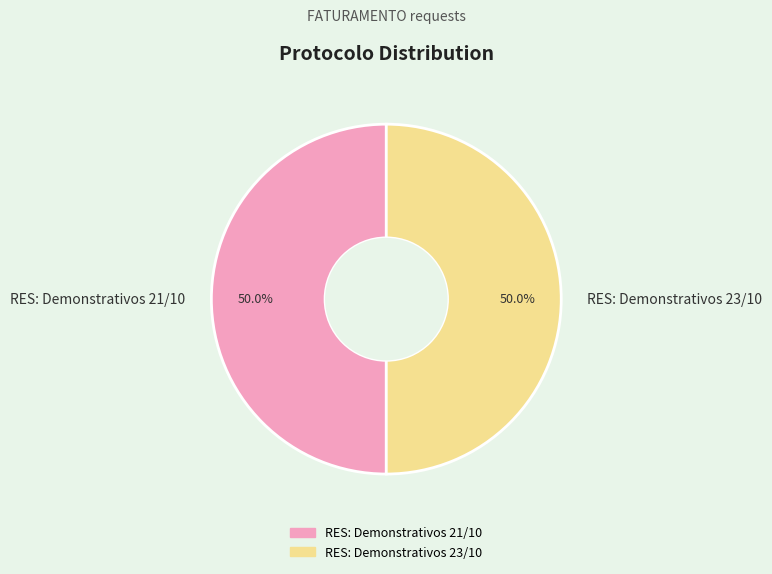

What percentage is the RES: Demonstrativos 21/10 slice, to the nearest percent?

50%